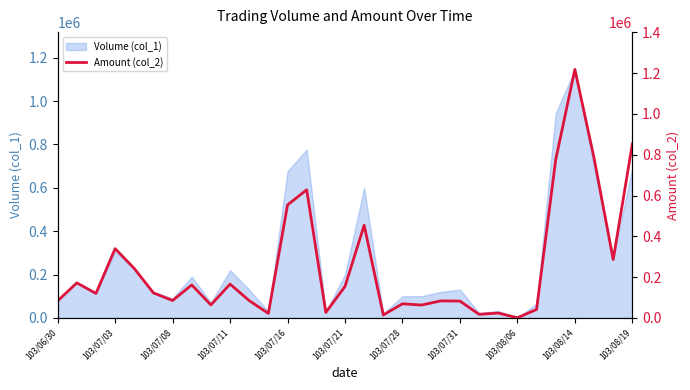

What is the value of the 2nd point from the left?

171550